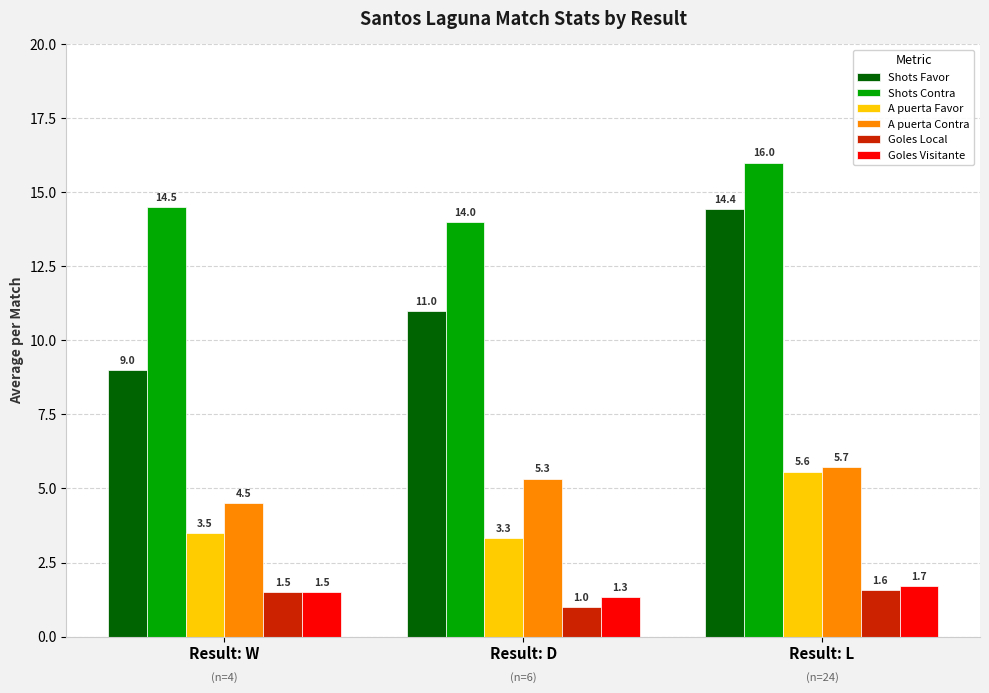

What position from the left is Result: W?

1